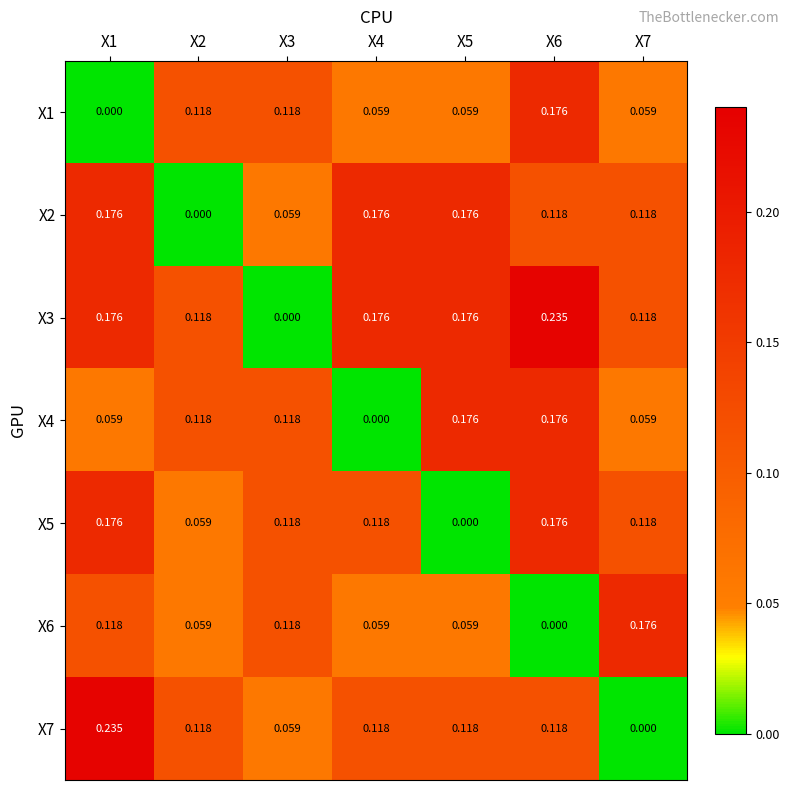

At which category is the sum across all series the highest?

X6